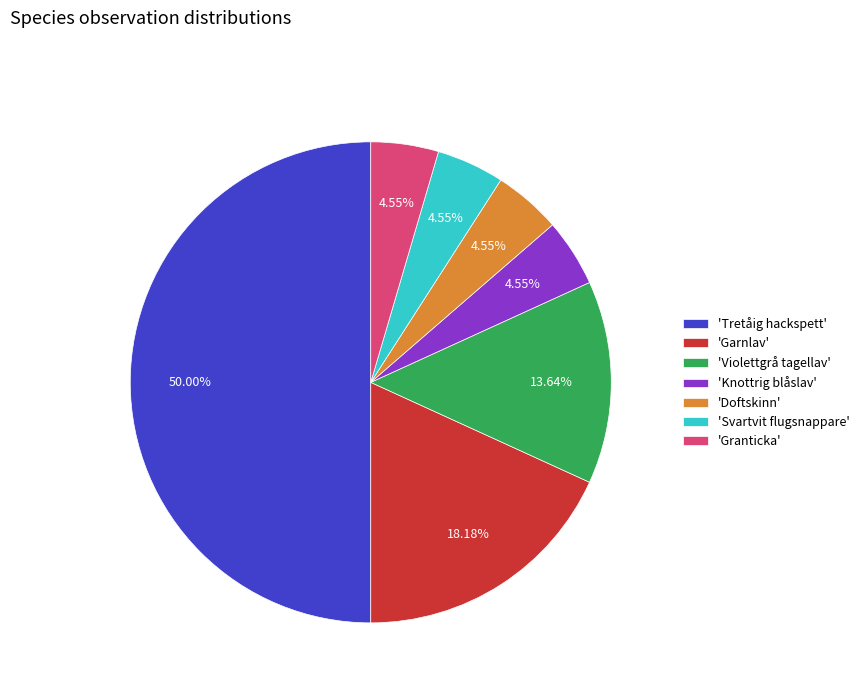

To the nearest percent, what is the difference between the largest and smallest slice percentages?

45%